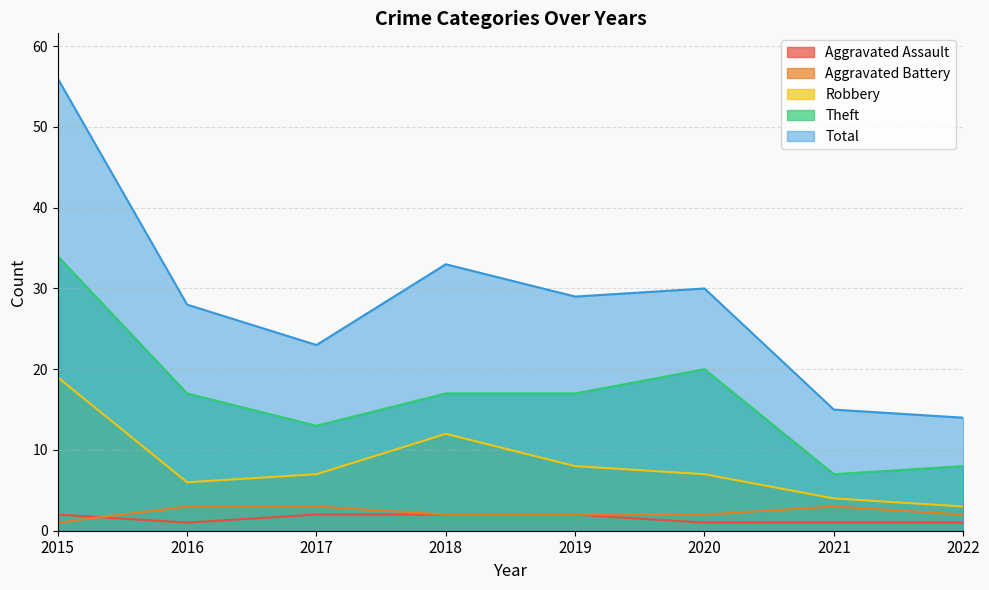

Is the value of Theft at 2021 greater than the value of Total at 2015?

No